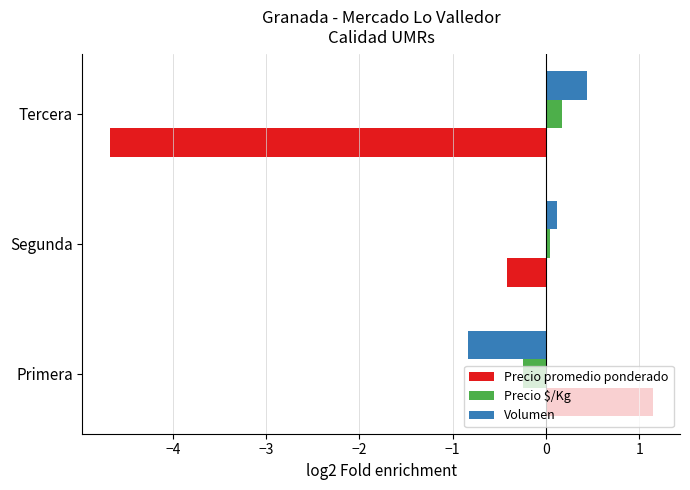

How many series are shown in this chart?

3